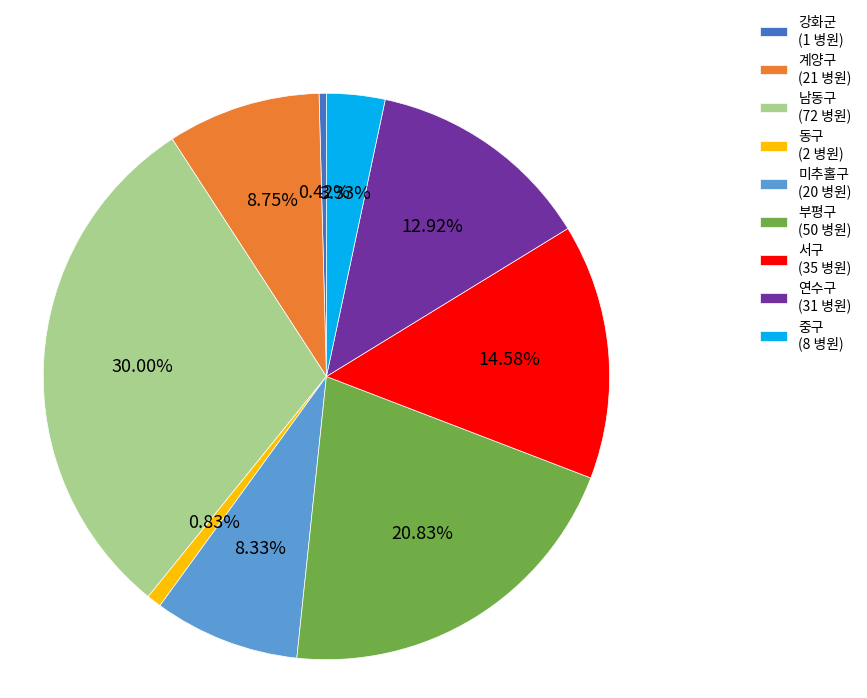

Is it true that 남동구 is 18% of the pie?

False